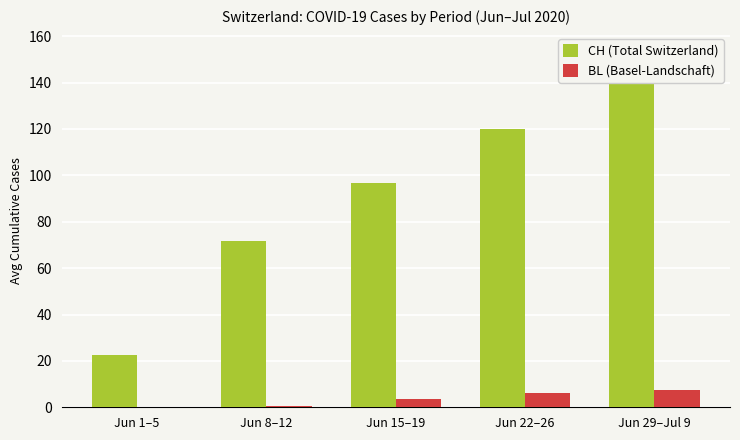

What is the approximate value of BL (Basel-Landschaft) at Jun 22–26?

6.0